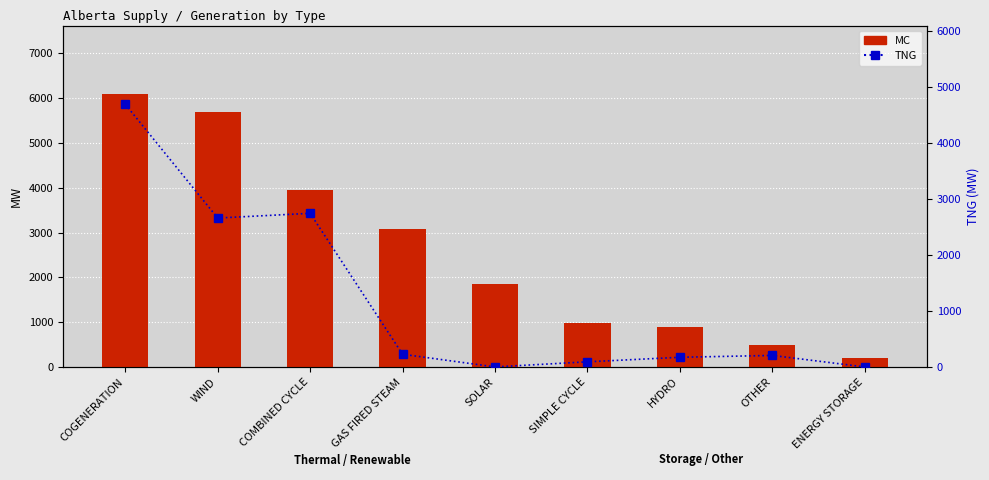

List the series in order of their overall mean, highest first.

MC, TNG